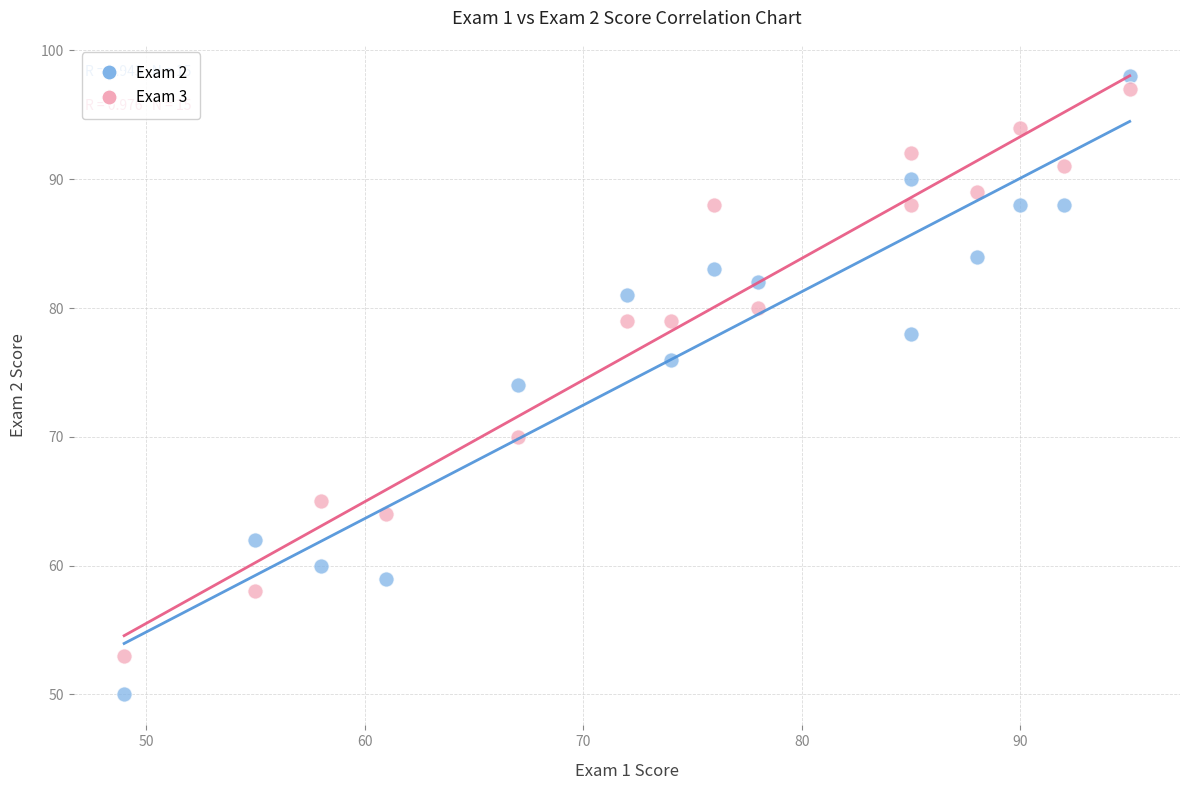

Across all data points, what is the range of X values (max minus min)?

46